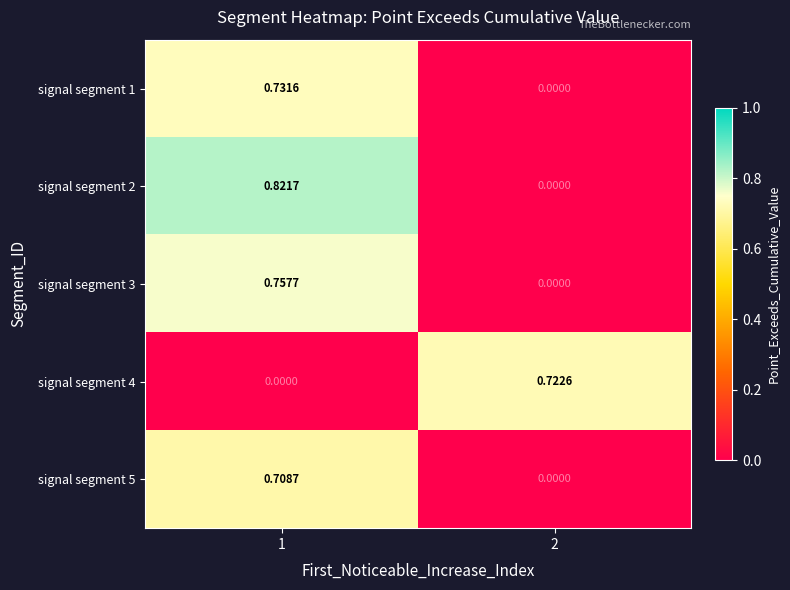

Is the value of signal segment 1 at 1 greater than the value of signal segment 2 at 2?

Yes